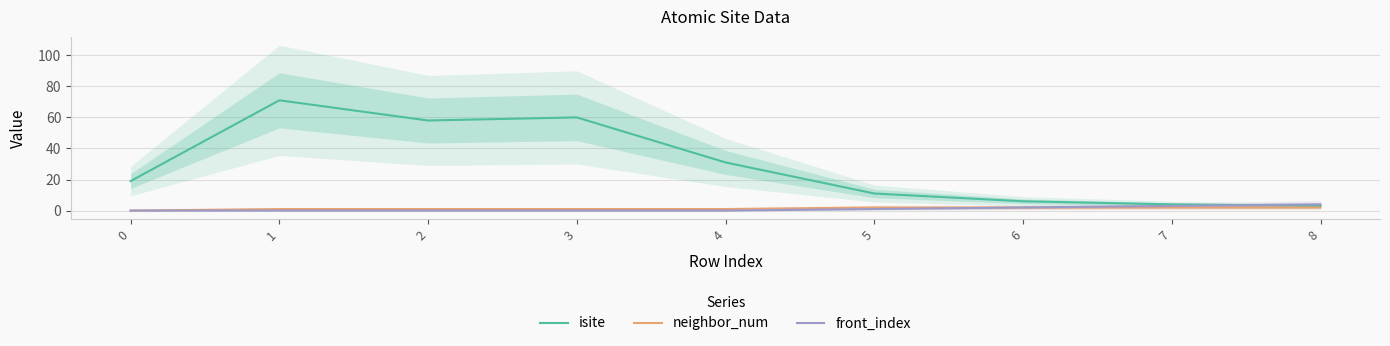

What is the approximate value of neighbor_num at 7?

2